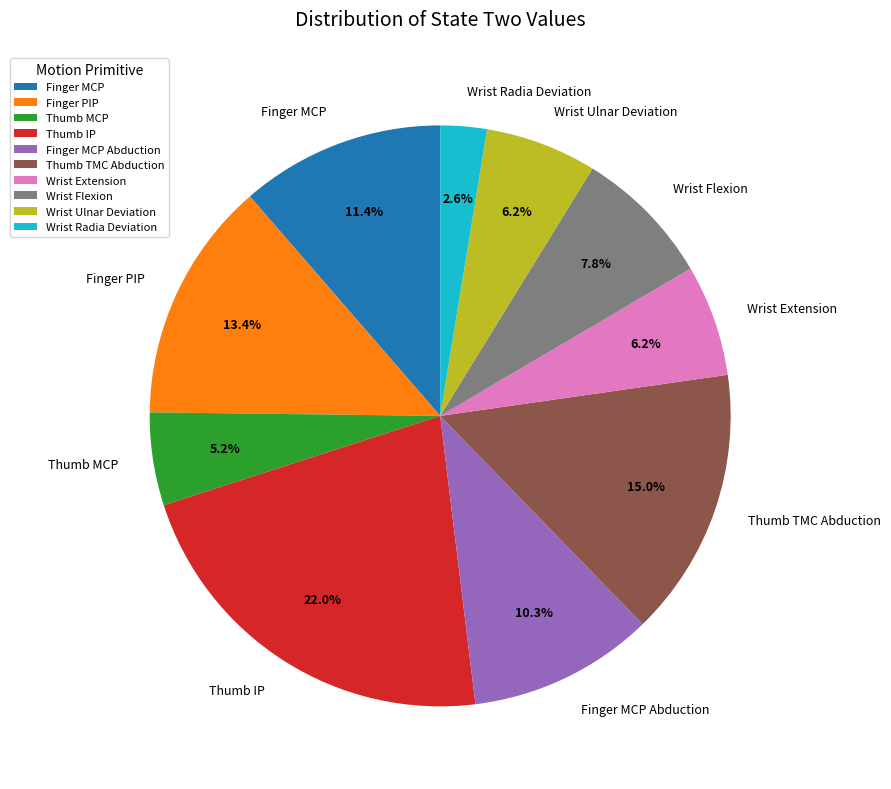

True or false: Finger MCP Abduction accounts for 10% of the total.

True